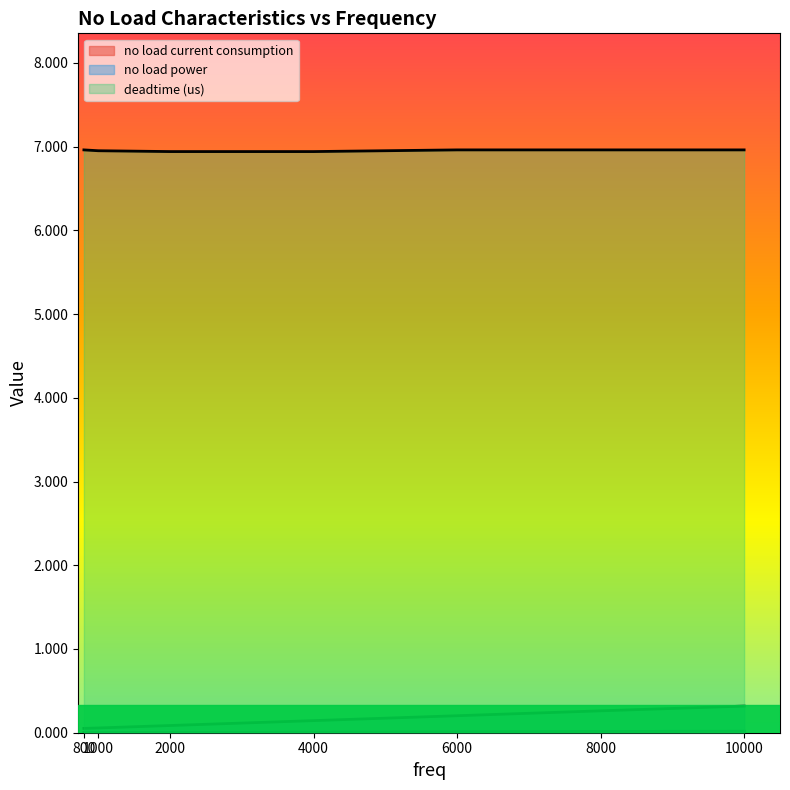

Which series has the widest spread of values?

no load power